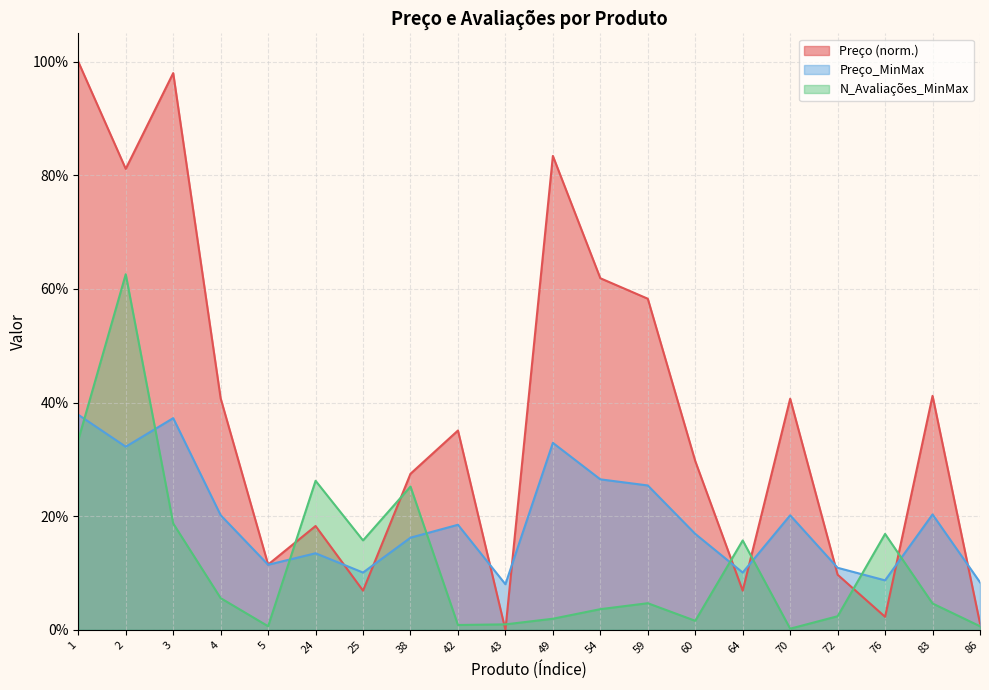

At which label does N_Avaliações_MinMax reach its peak?

2